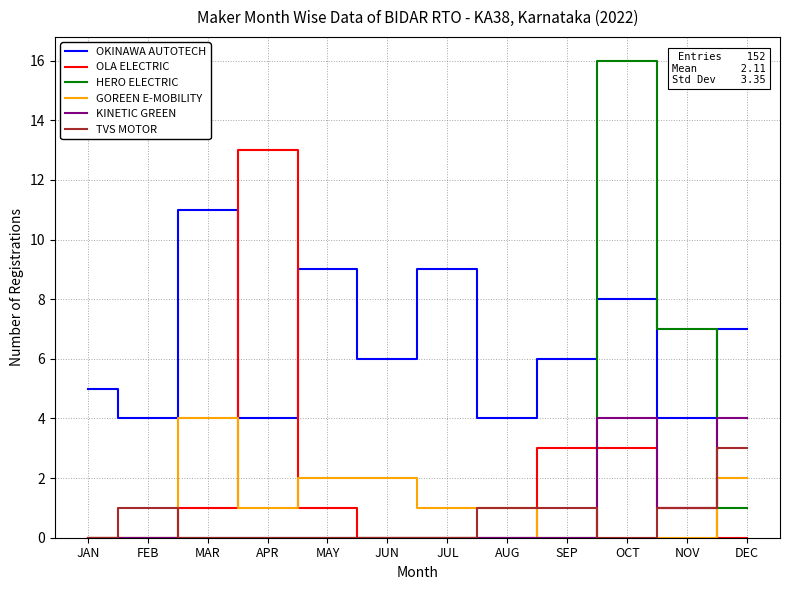

At which label does OKINAWA AUTOTECH first exceed 6?

MAR